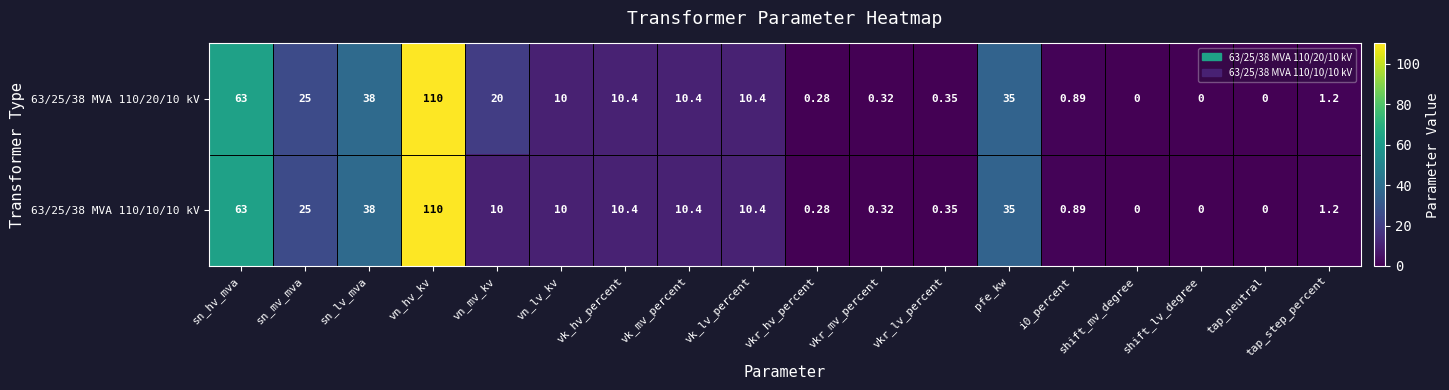

Where is 63/25/38 MVA 110/20/10 kV nearest to the value 55?

sn_hv_mva